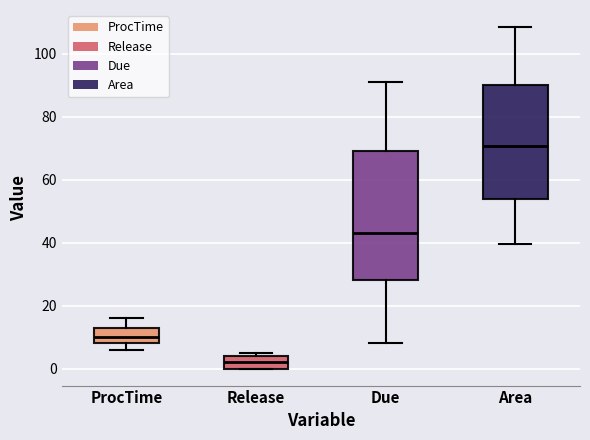

Where does the upper whisker of the box for Due end on the y-axis? The values are not printed on the chart, so give them approximately, as read against the axis.

92